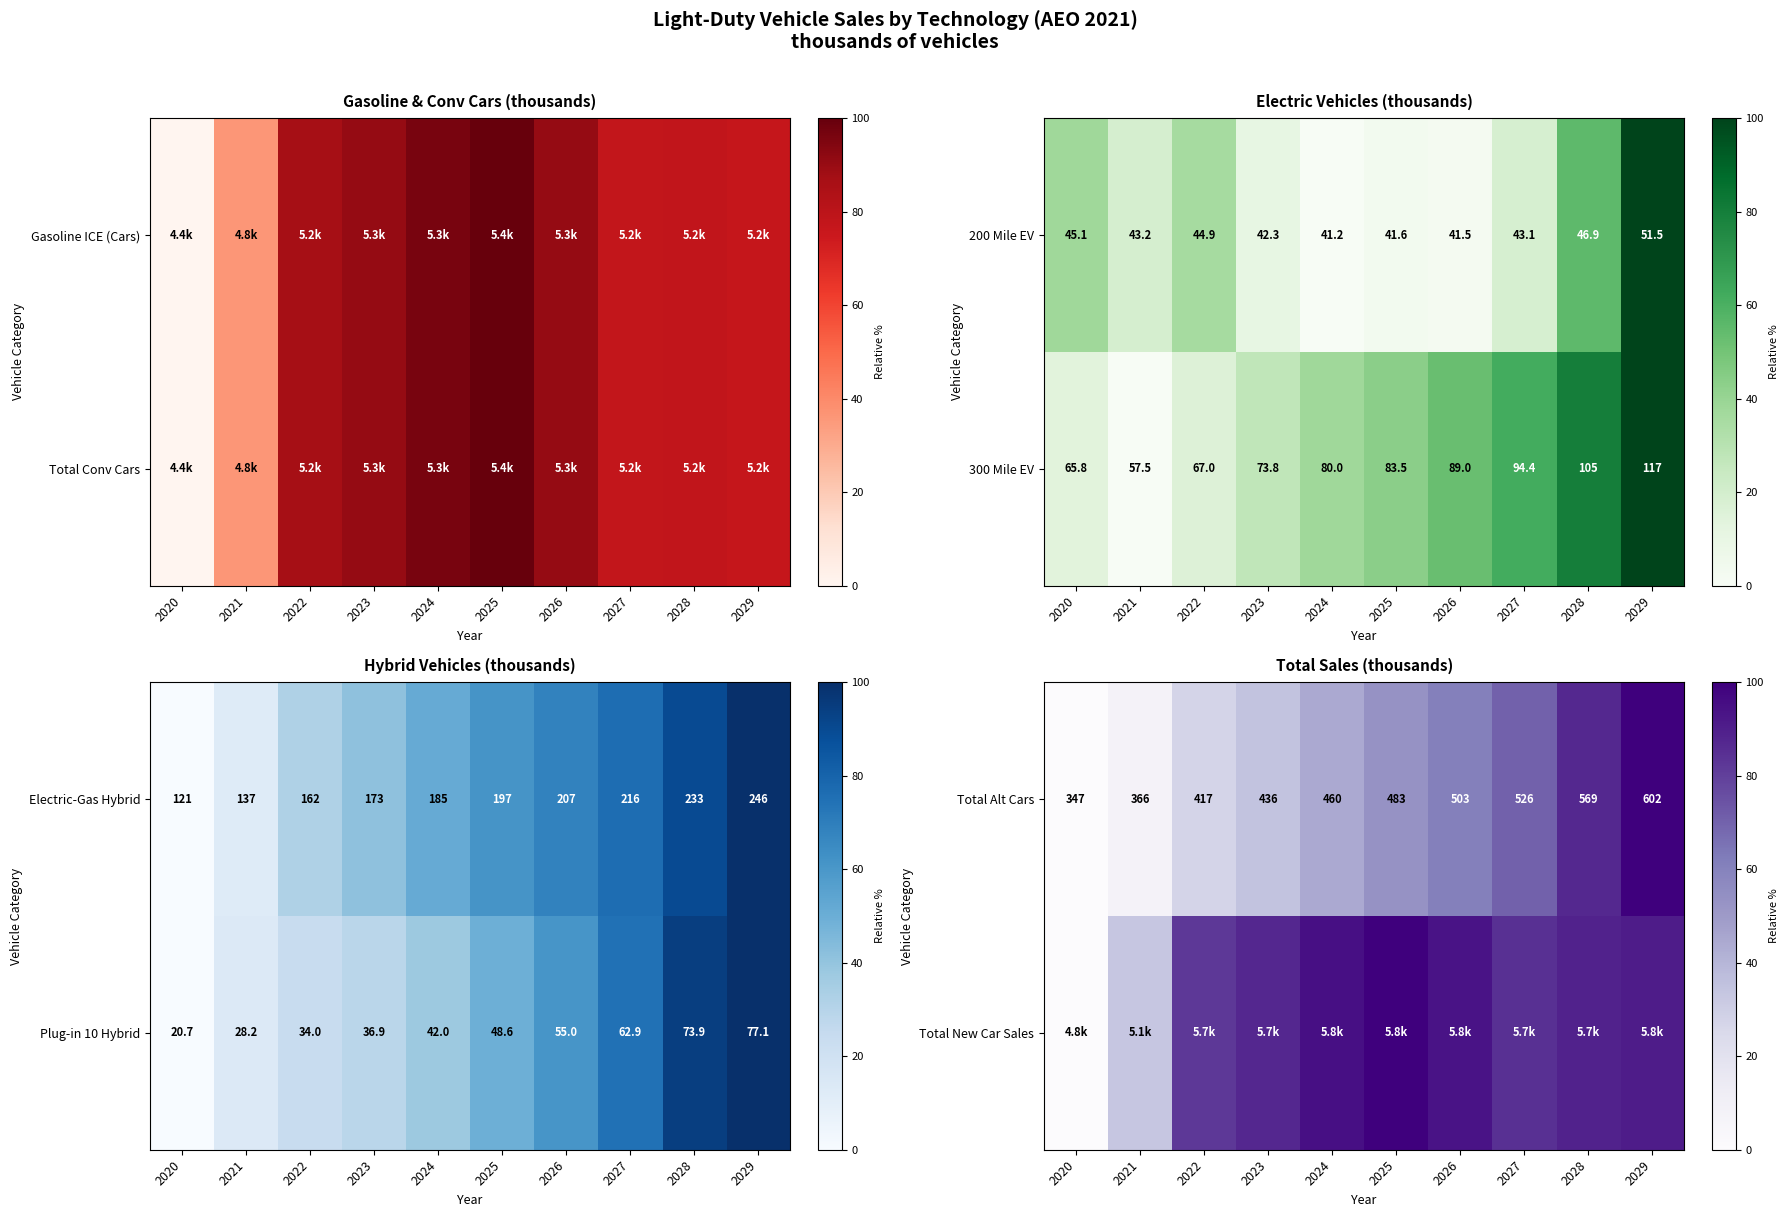

The 300 Mile EV series shows 149.8 at 2027. True or false?

False